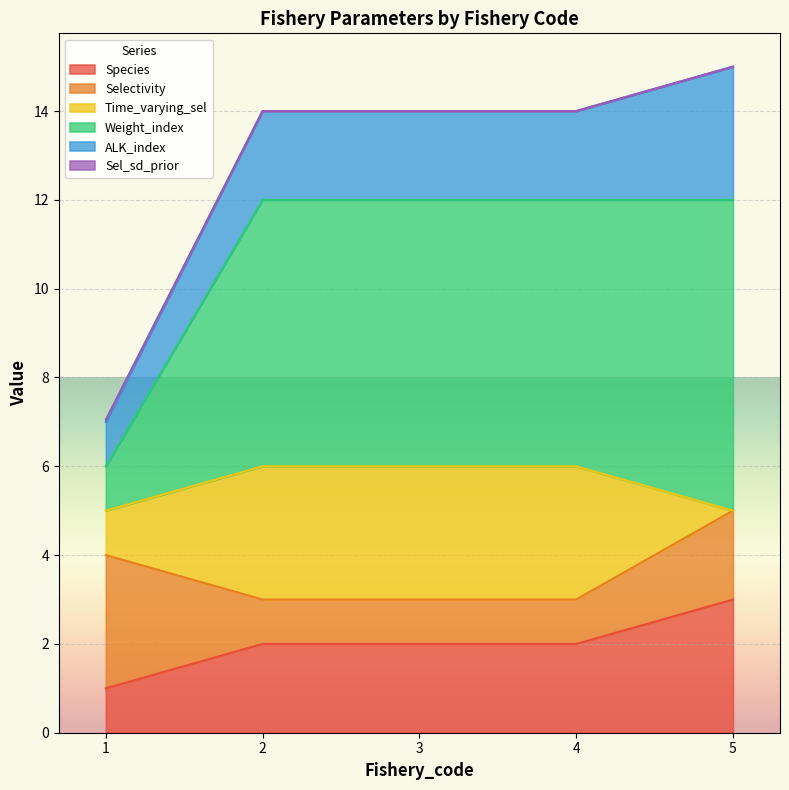

True or false: Sel_sd_prior and Species intersect in this chart.

False